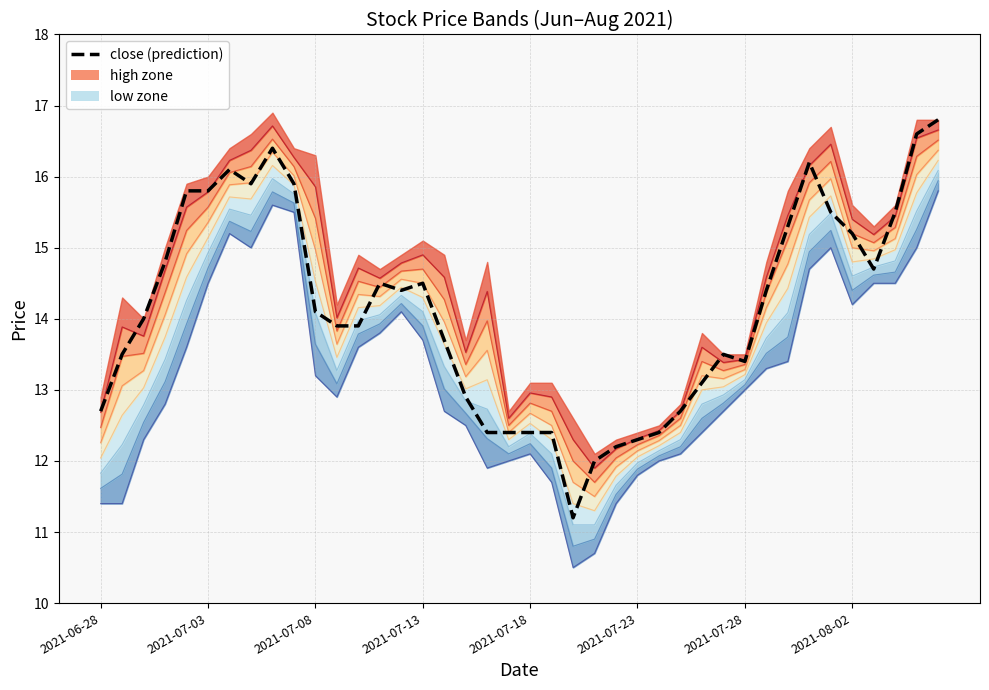

At which label is high closest to 14?

2021-07-09